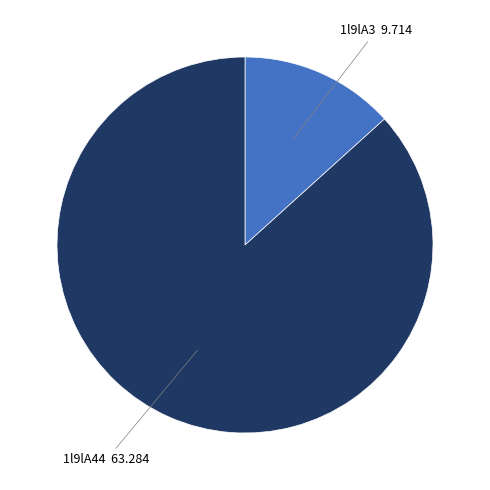

Is there any slice that represents more than half of the pie?

Yes